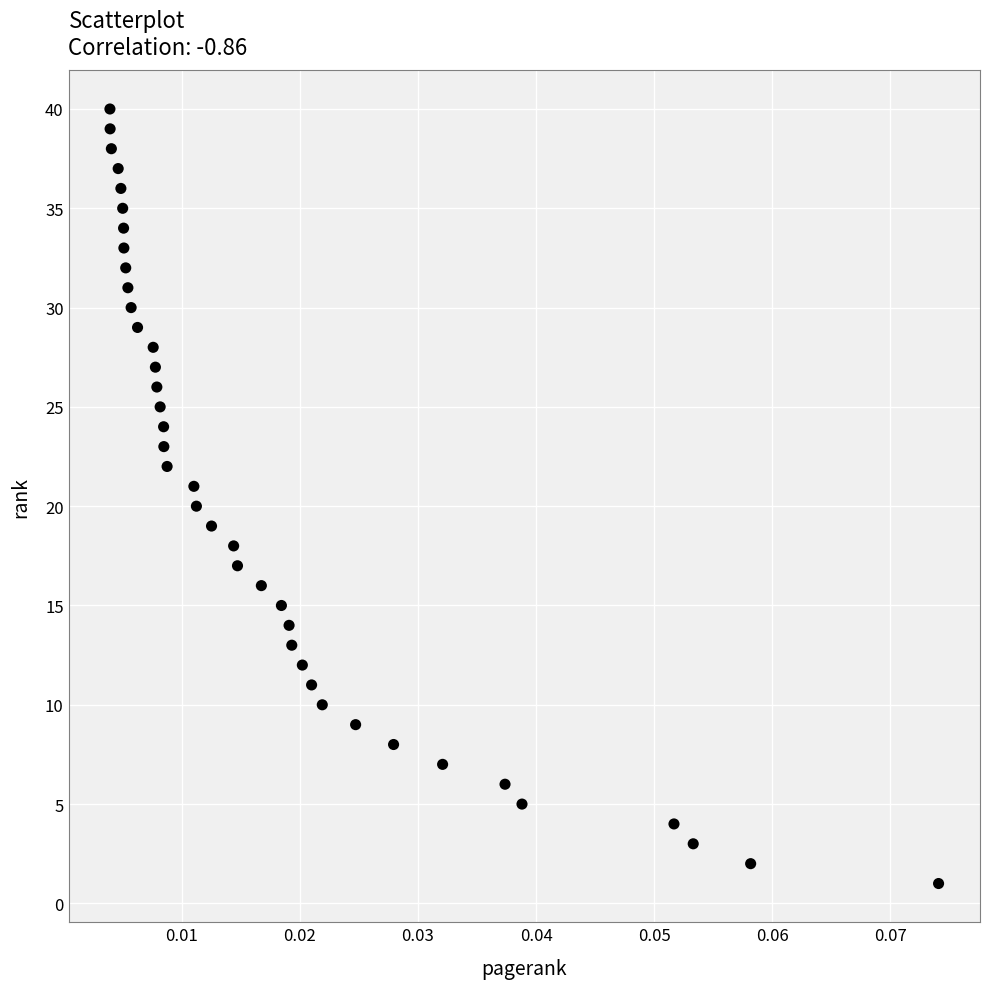

What is the range of Y values (max minus min)?

39